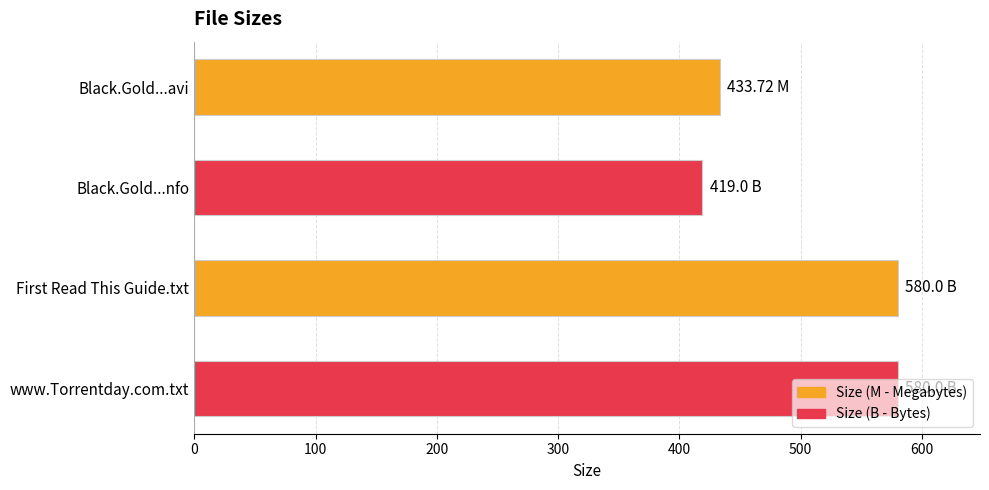

At which label is the value closest to 499?

Black.Gold...avi